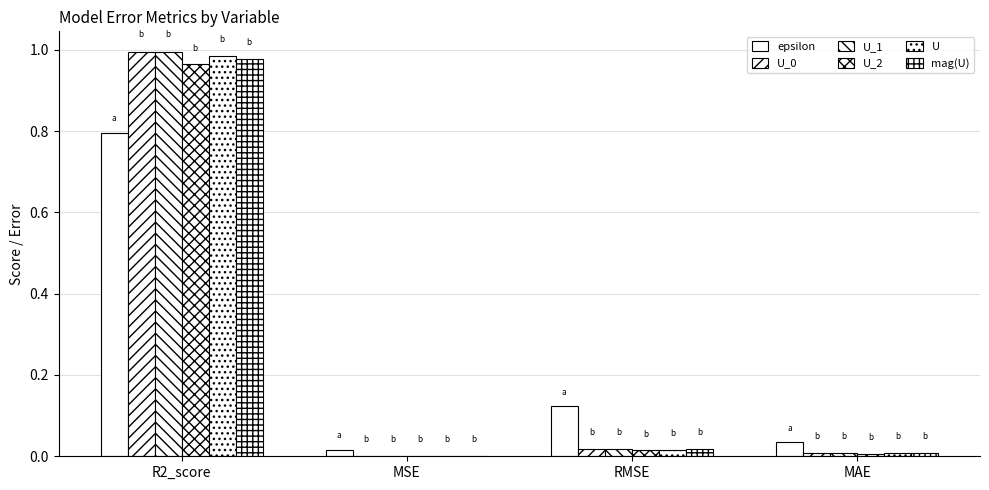

How many groups of bars are there?

4